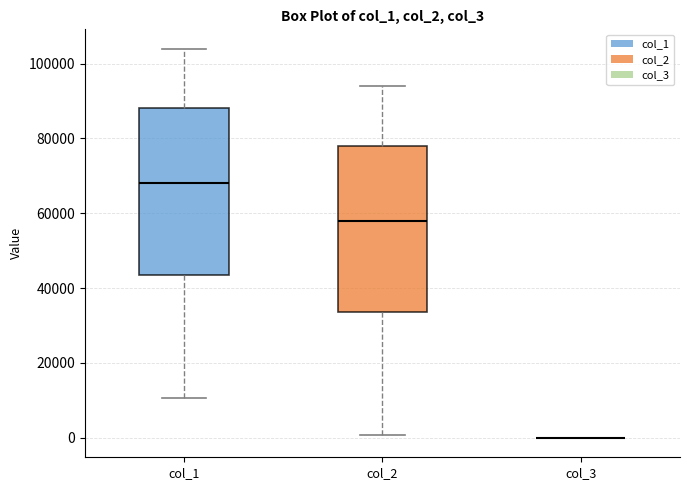

Reading left to right, transcribe this box plot: for each box, give where its median line is, the range the box spans, and where its two whiskers end, as read against the y-axis. The values are not printed on the chart, so give them approximately, as read against the axis.

col_1: median 68000, box 44000 to 88000, whiskers 10000 to 104000
col_2: median 58000, box 34000 to 78000, whiskers 0 to 94000
col_3: box collapsed to a line at 0, whiskers 0 to 0